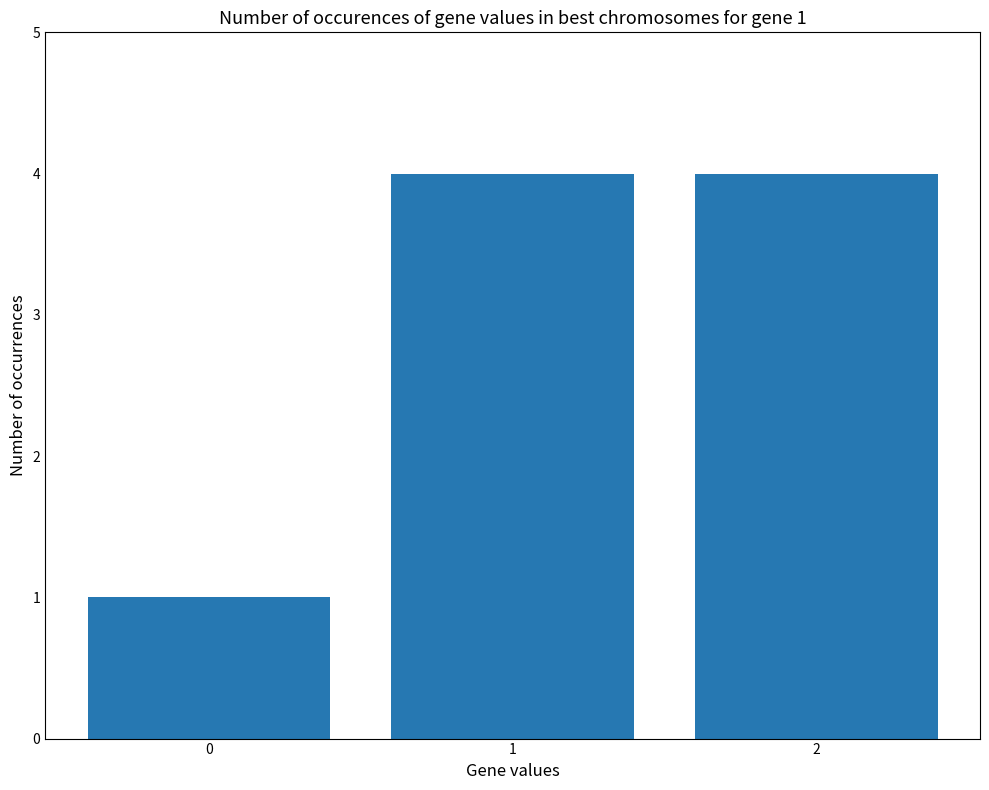

What is the change in value from 0 to 2?

+3